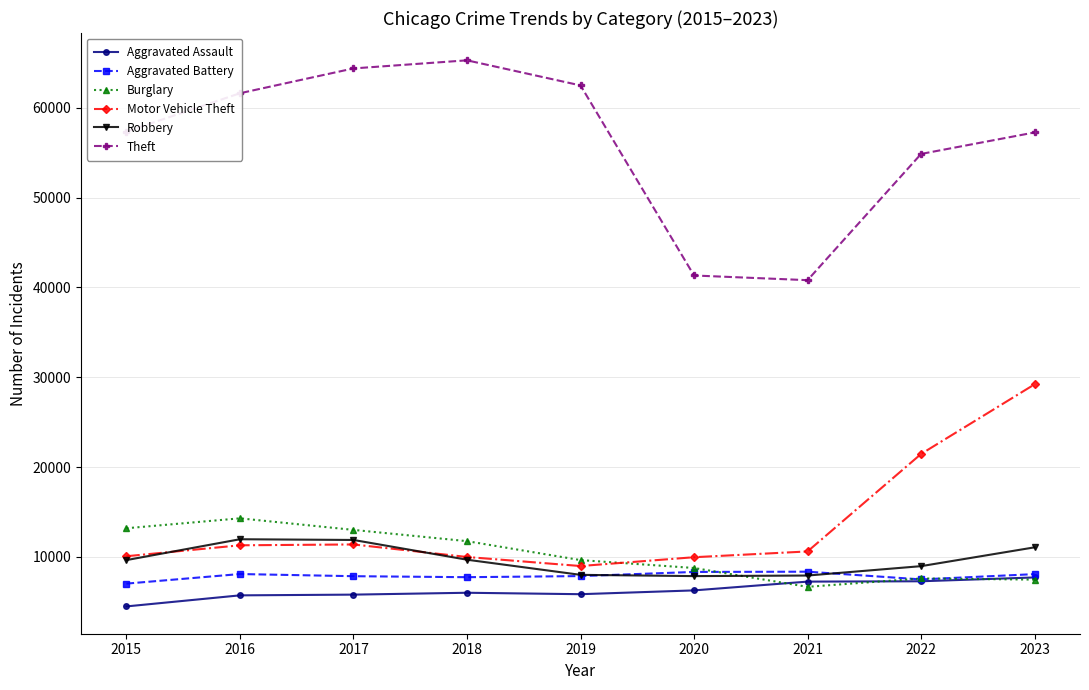

True or false: Burglary and Theft intersect in this chart.

False